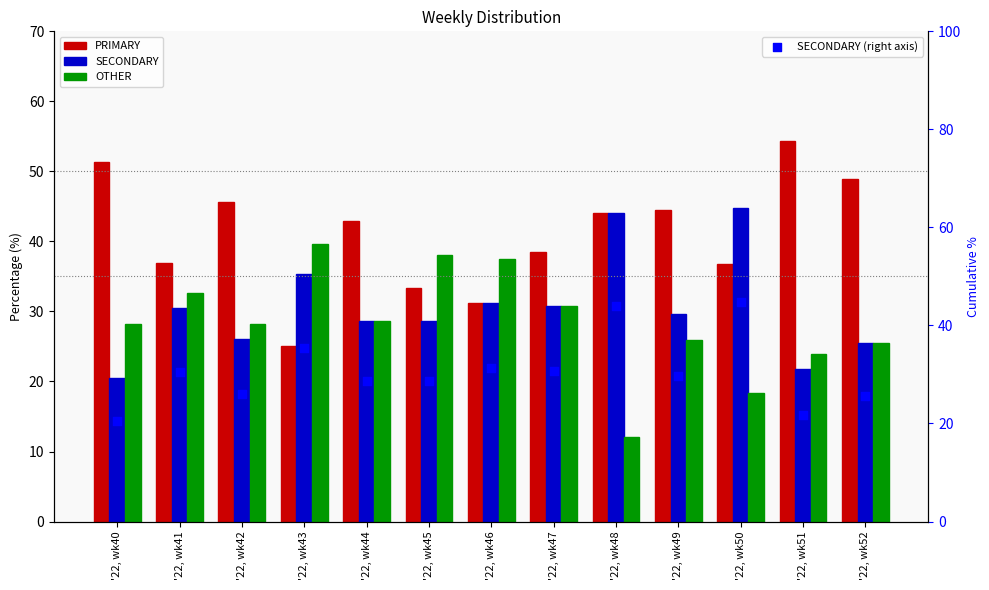

At which category is the sum across all series the highest?

'22, wk50